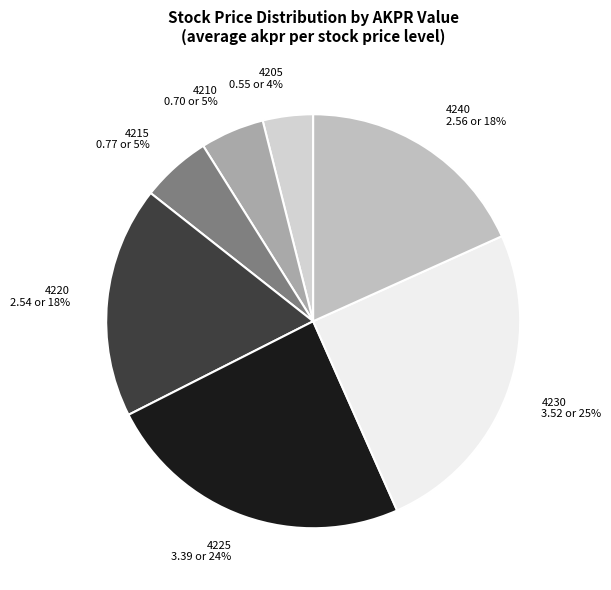

Approximately how many times larger is the value at 4210 0.70 or 5% compared to 4220 2.54 or 18%?

0.3